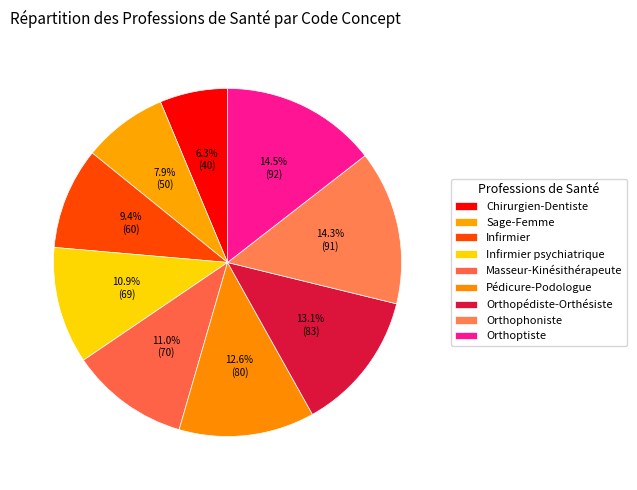

What is the largest slice in the pie chart?

Orthoptiste